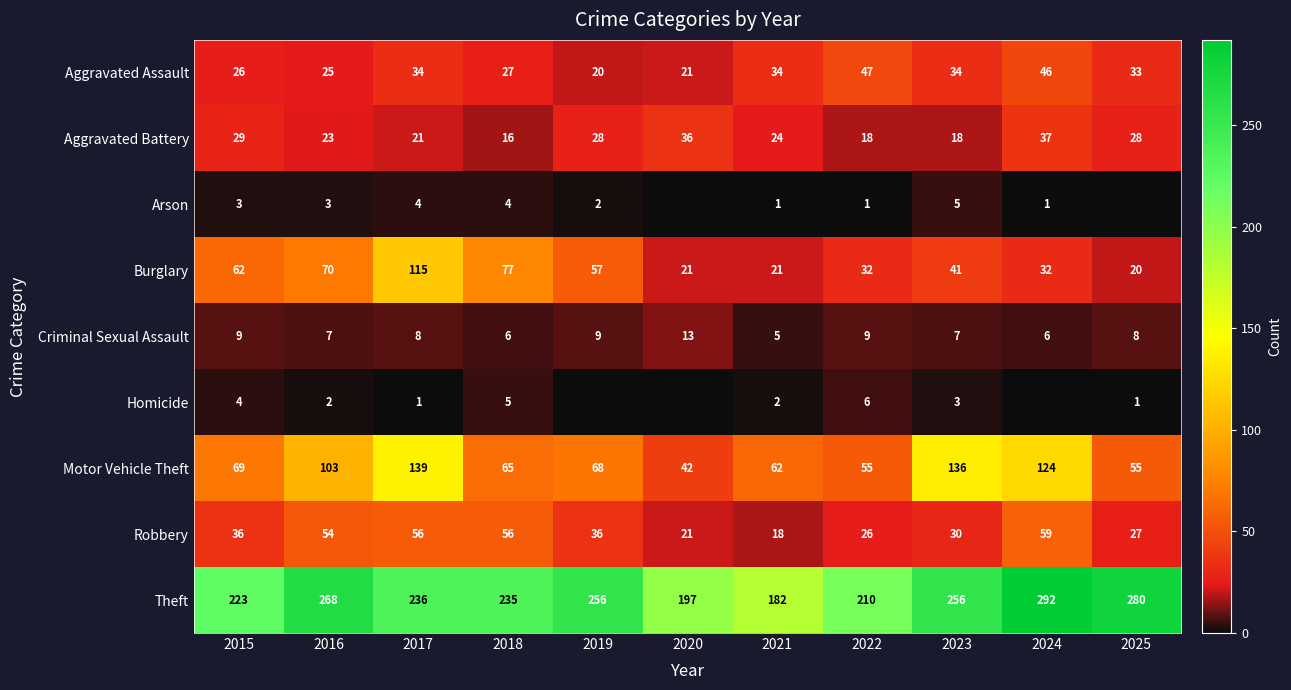

What is the spread (max minus min) of values at 2018?

231